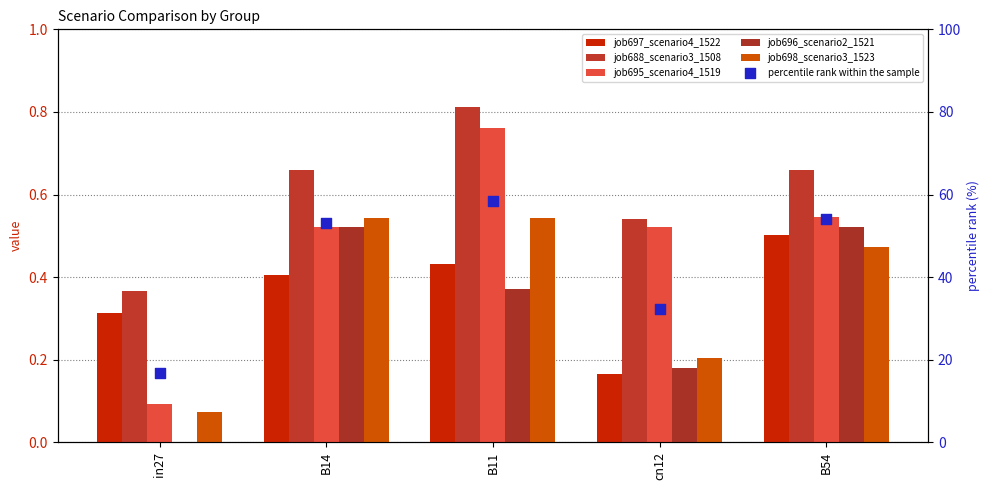

Which series has the largest total across all categories?

percentile rank within the sample